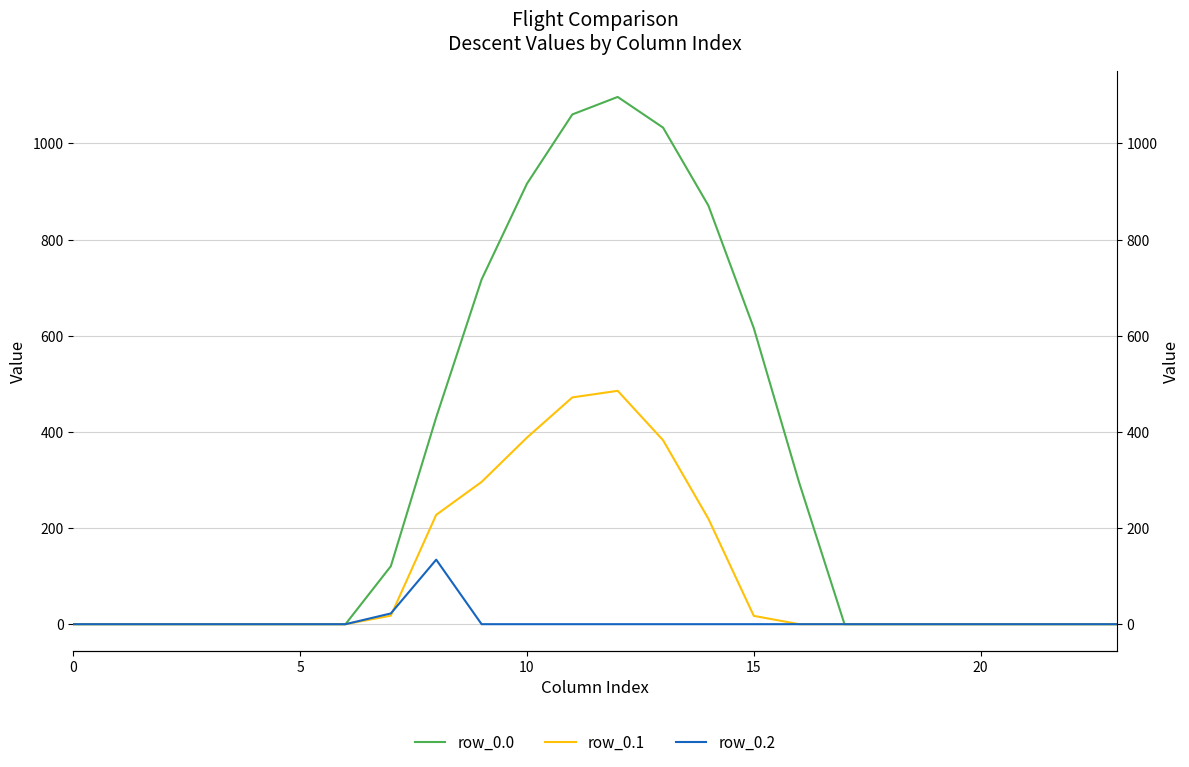

The row_0.1 series shows -292.4 at 0. True or false?

False